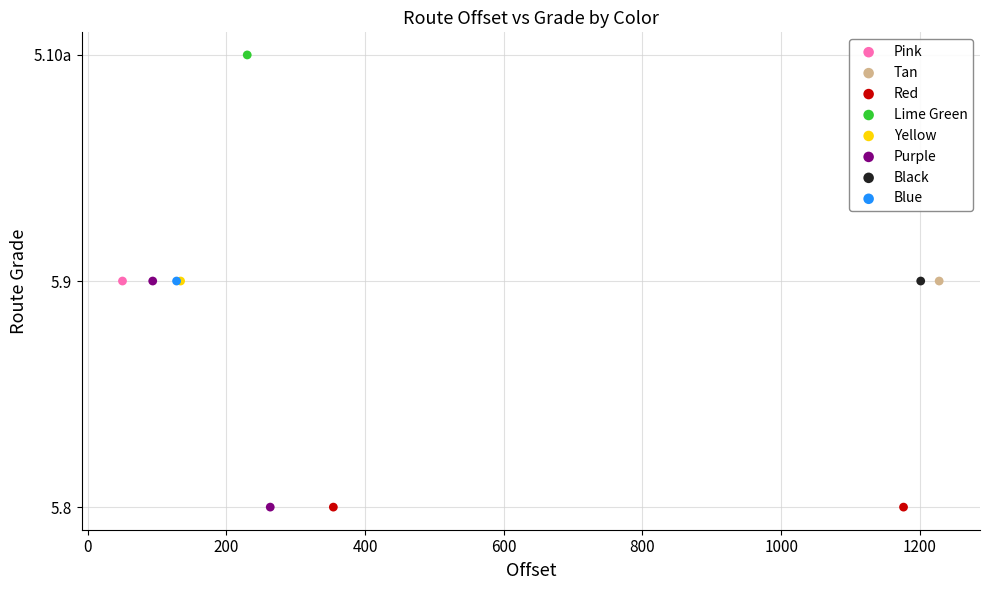

What are all the series names shown in the legend?

Pink, Tan, Red, Lime Green, Yellow, Purple, Black, Blue